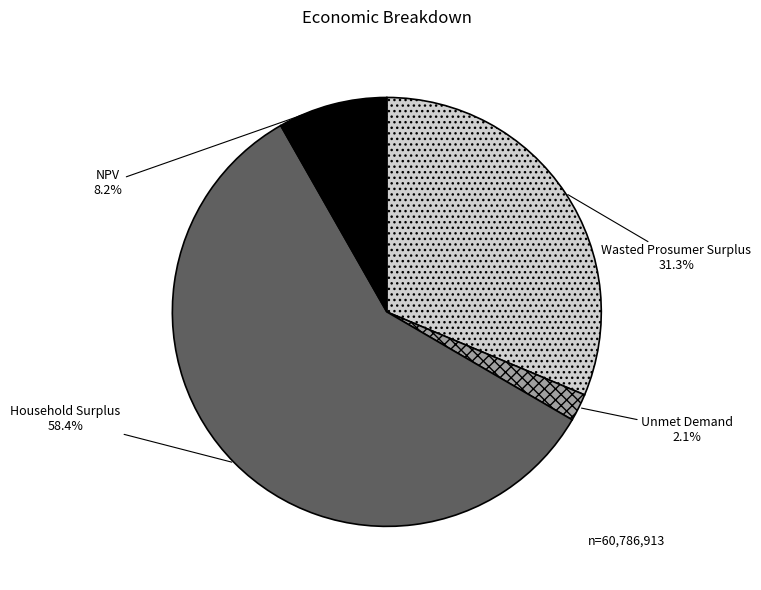

How many segments does this pie chart have?

4